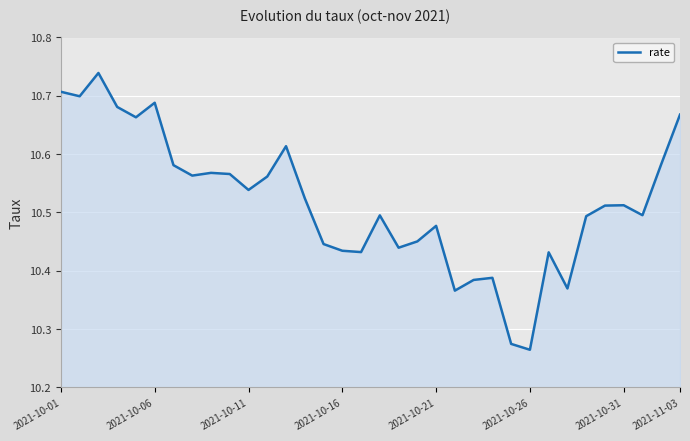

What is the difference between the maximum and minimum values?

0.5